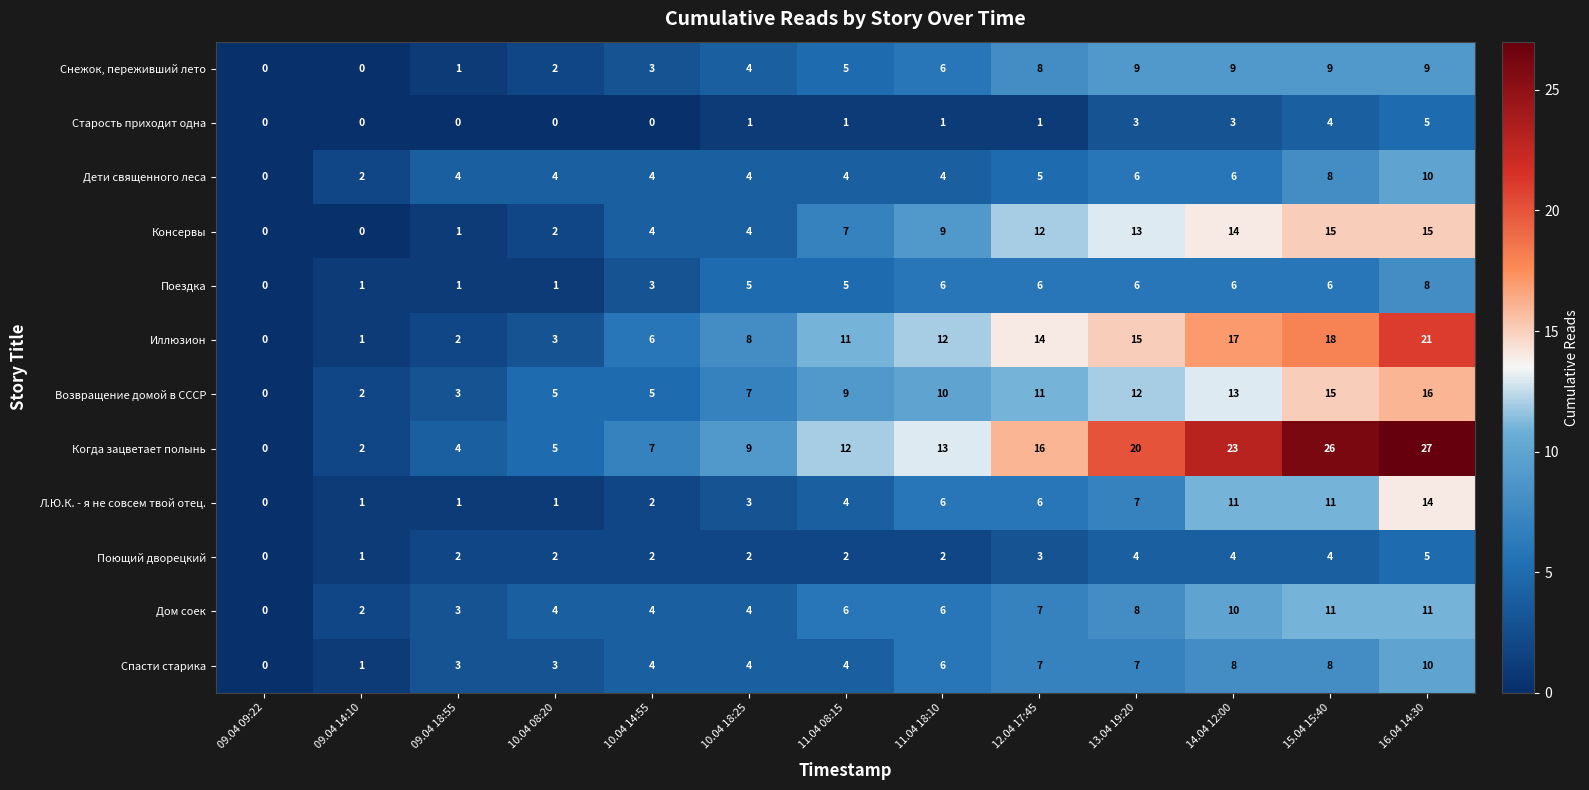

How many categories are shown in the chart?

13